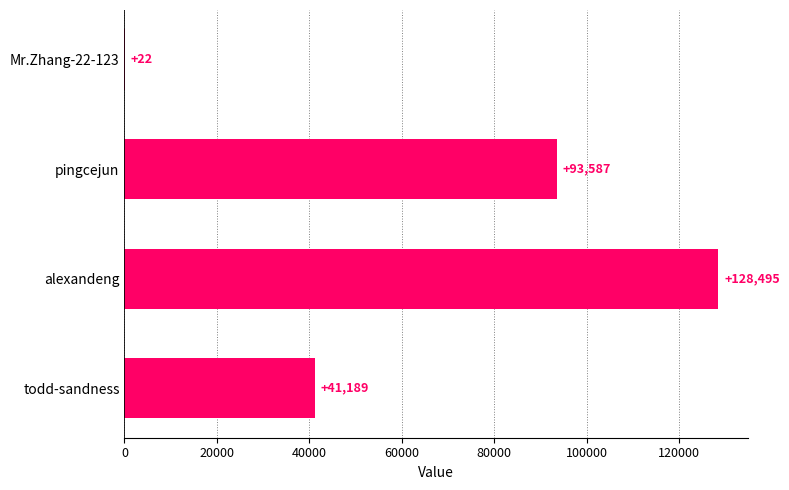

What is the approximate value at todd-sandness, to the nearest 100?

41200